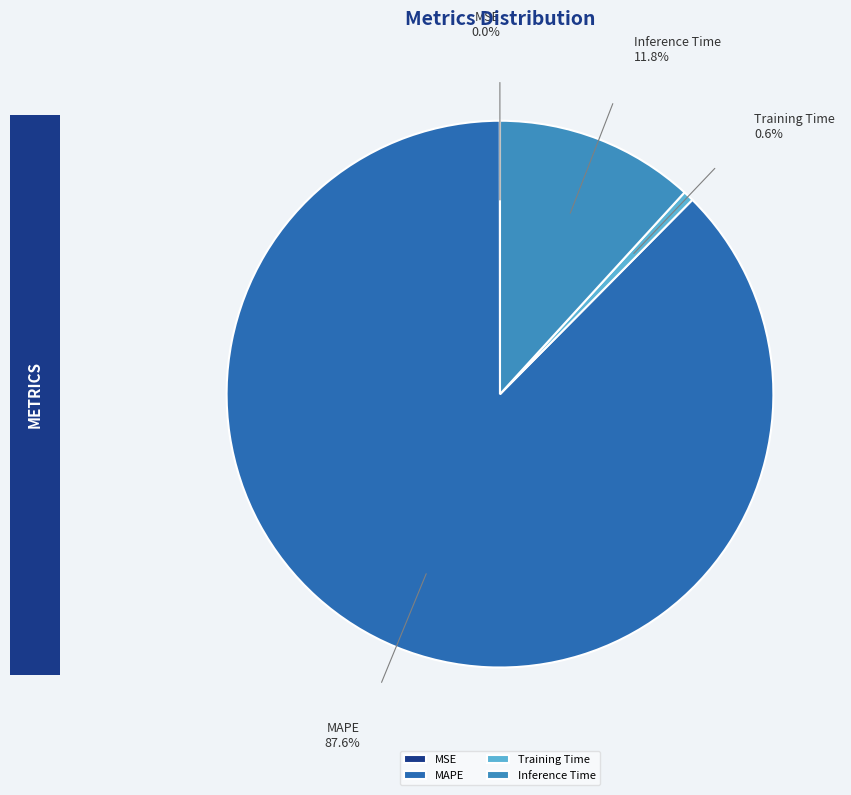

To the nearest percent, what is the difference between the largest and smallest slice percentages?

88%